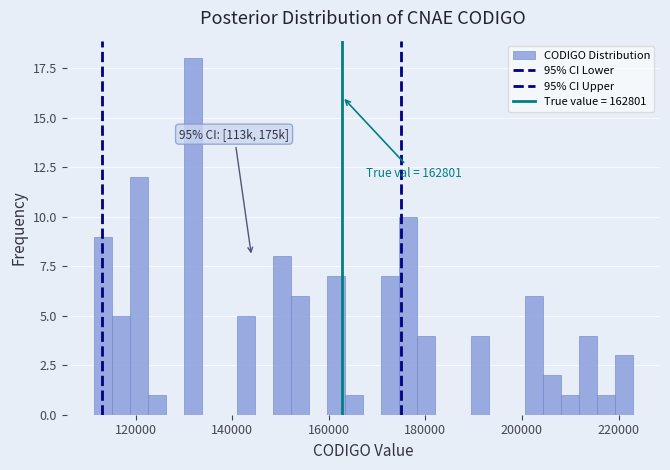

Read against the x-axis, roughly where is the centre of the tallest bar?

132000